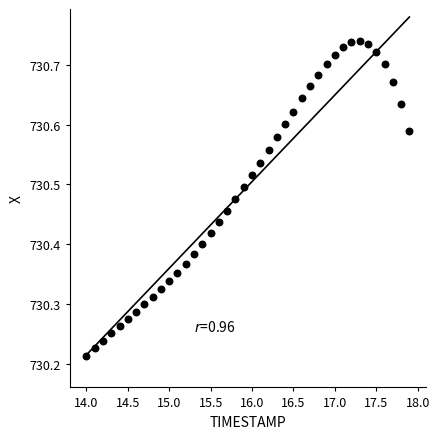

What is the range of X values (max minus min)?

3.9